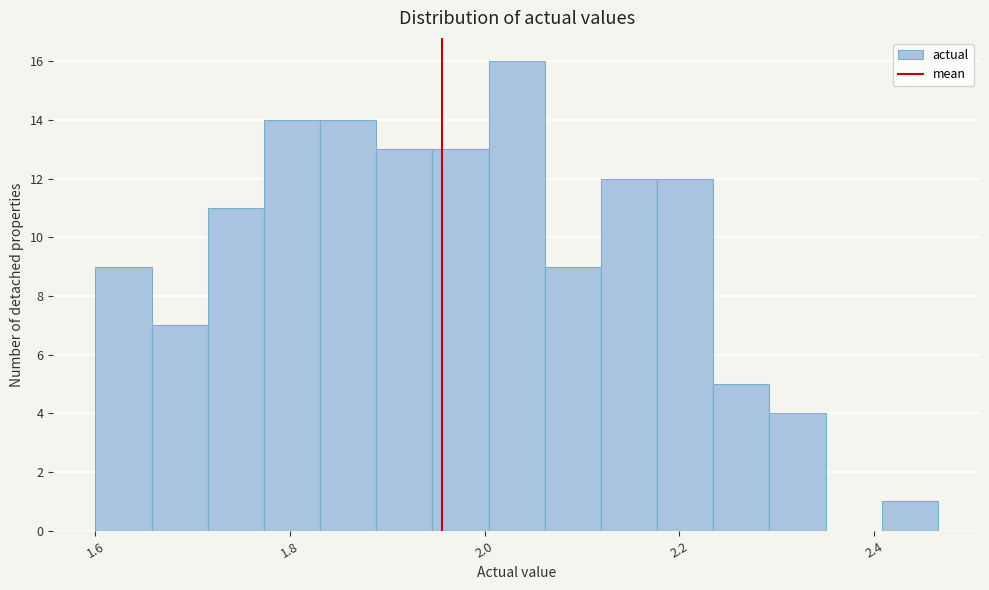

Read against the x-axis, roughly where is the centre of the tallest bar?

2.04